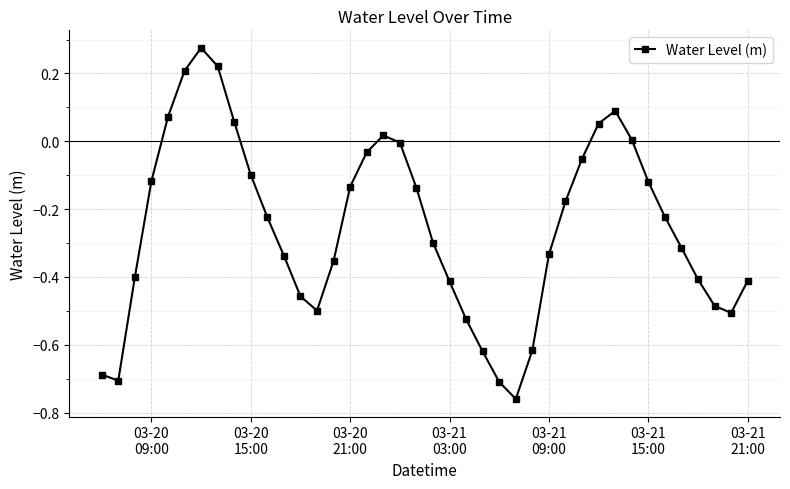

What is the difference between the maximum and minimum values?

1.0